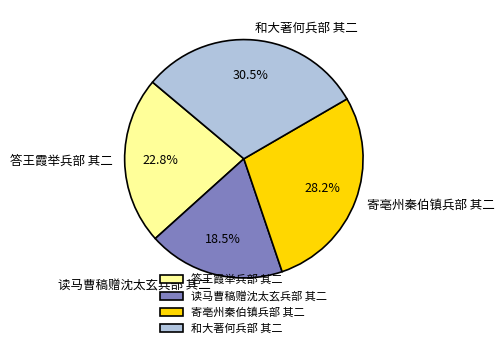

How many segments does this pie chart have?

4